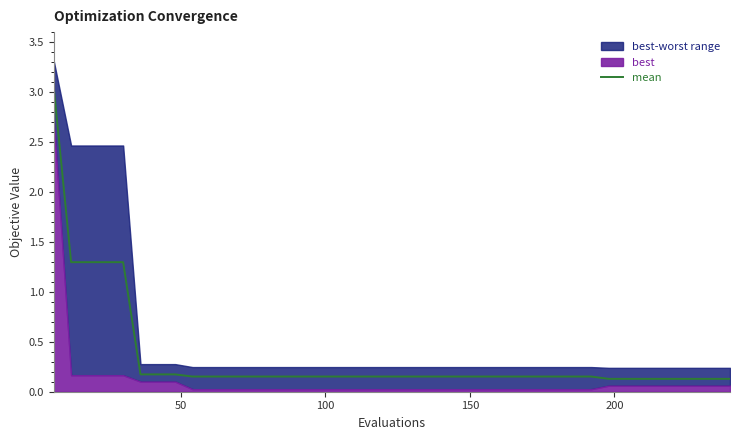

What is the average value?

0.3